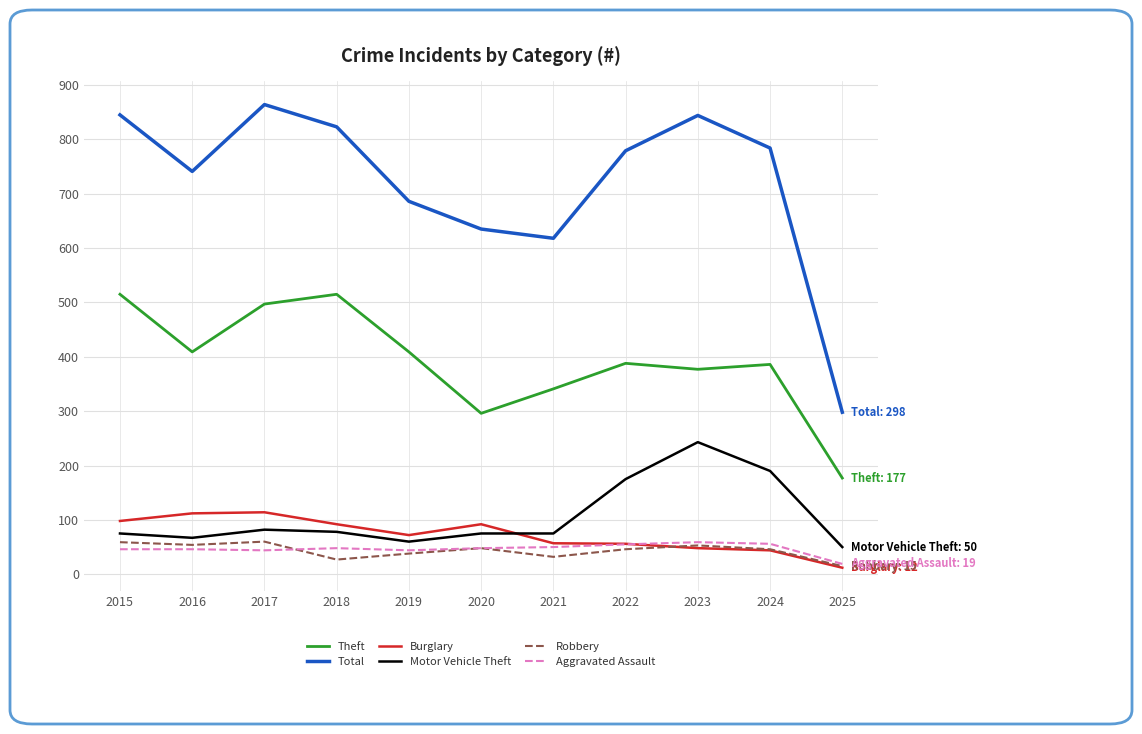

What is the total value across all series at 2016?

1429